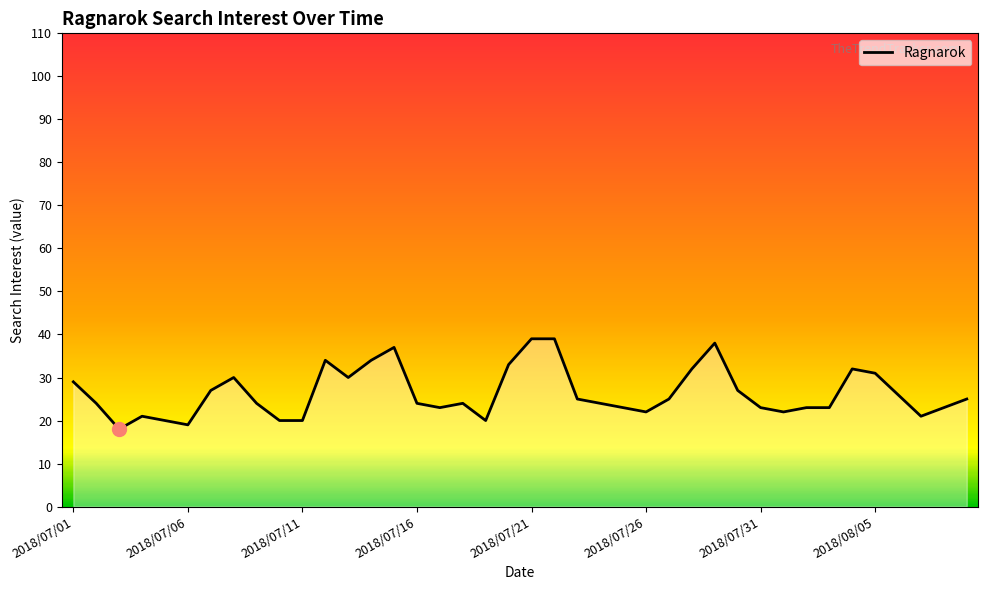

What is the maximum value shown in the chart?

39